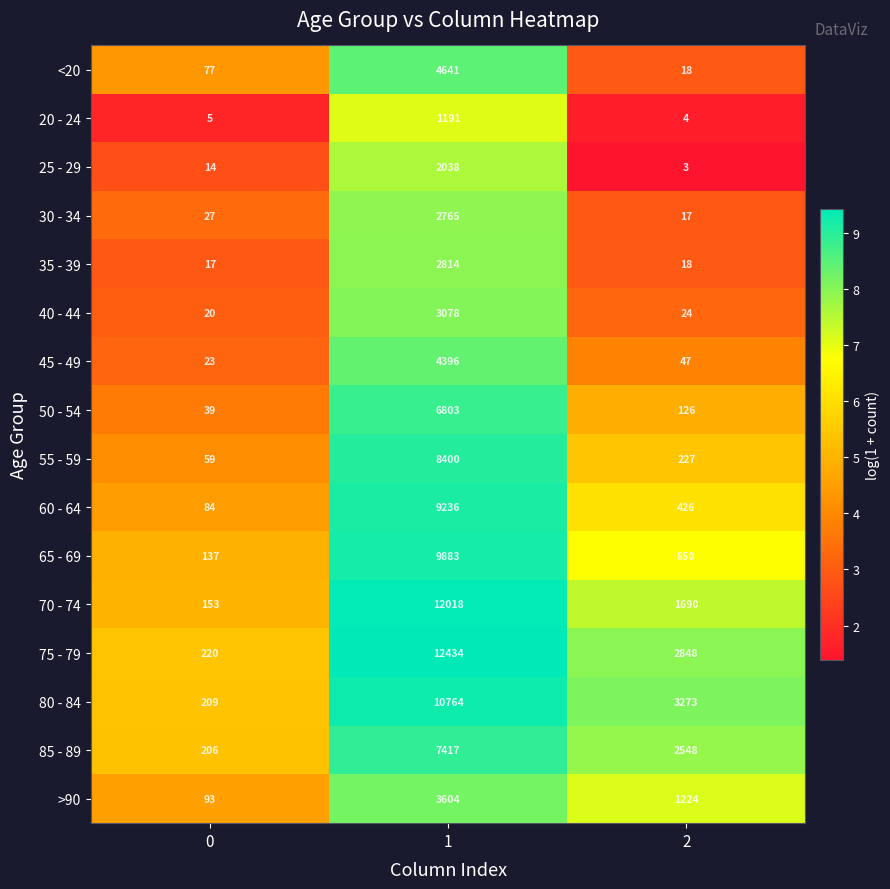

Which series has the widest spread of values?

75 - 79